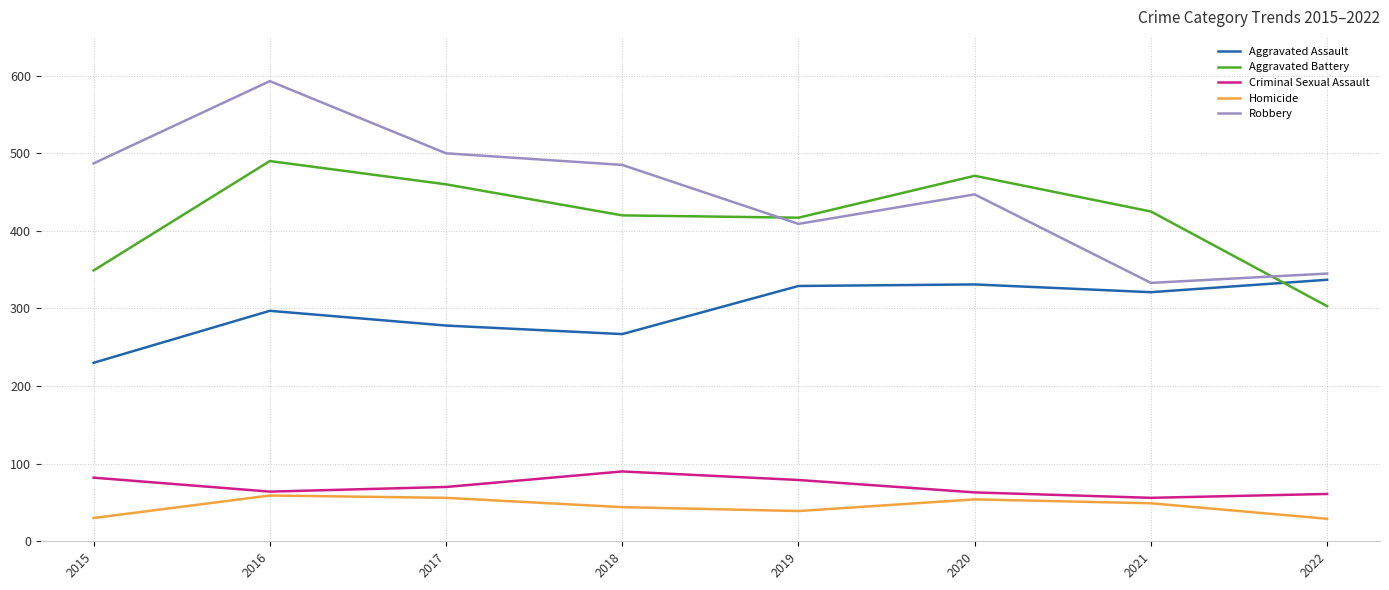

The Homicide series shows 30 at 2015. True or false?

True